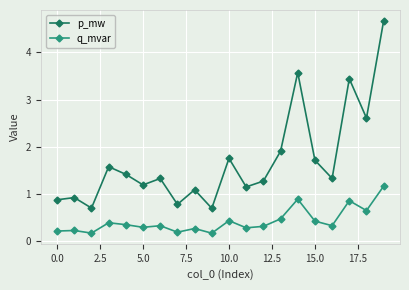

At how many categories does at least one series exceed 3?

3